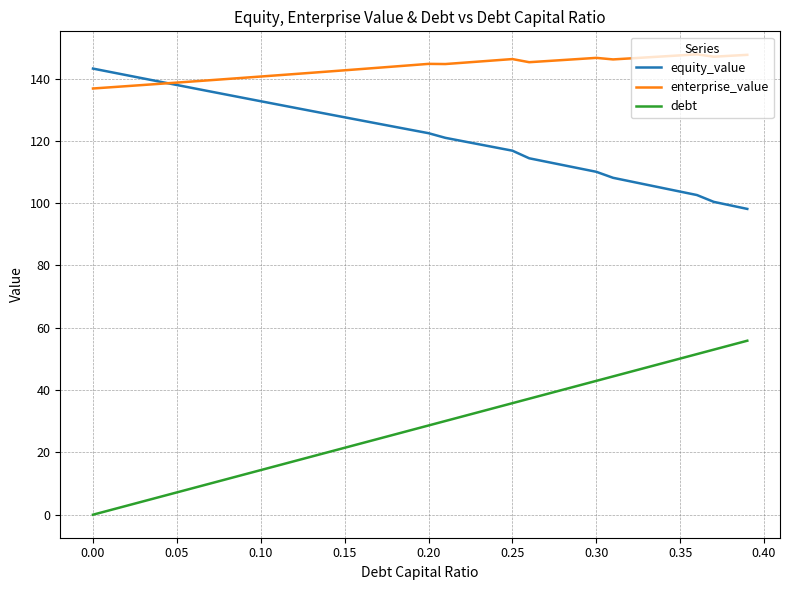

Rank the series by their average value, from highest to lowest.

enterprise_value, equity_value, debt